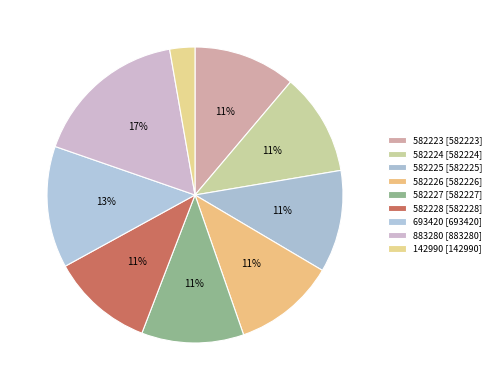

Does any single category account for the majority?

No